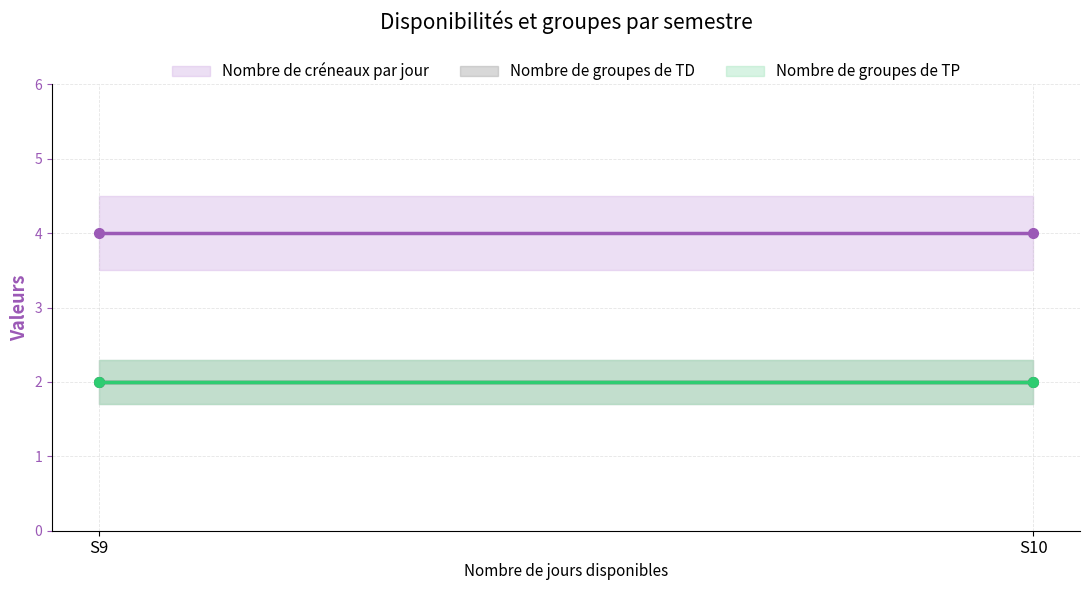

How many lines are shown in the chart?

3